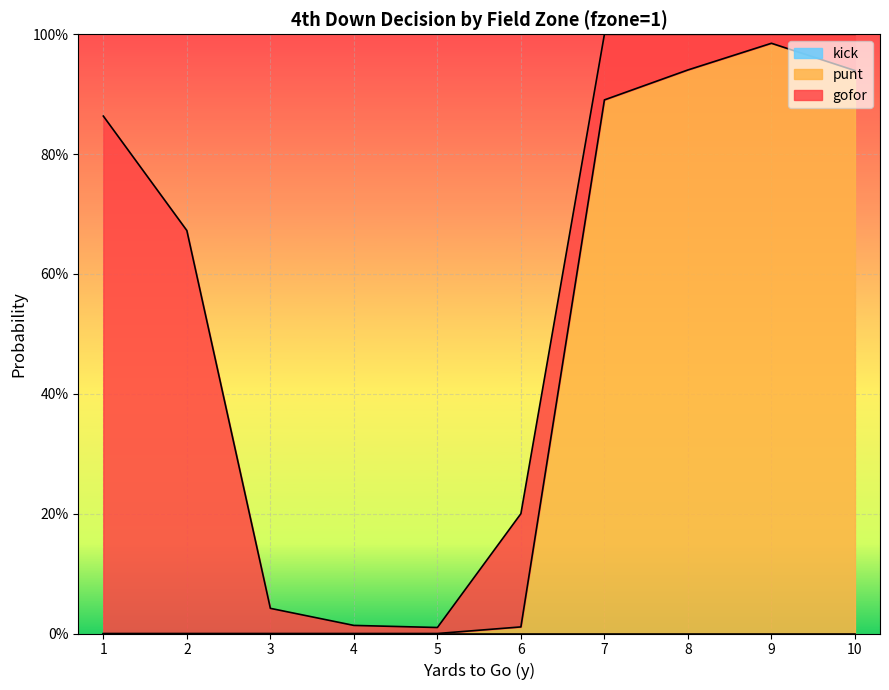

How many data points does each series have?

10